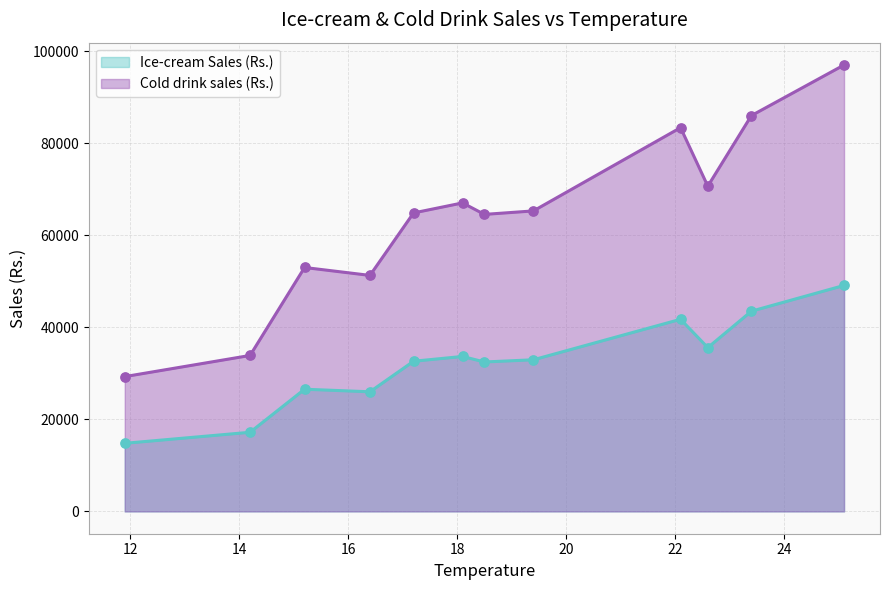

What is the total value across all series at 22.6?

106300